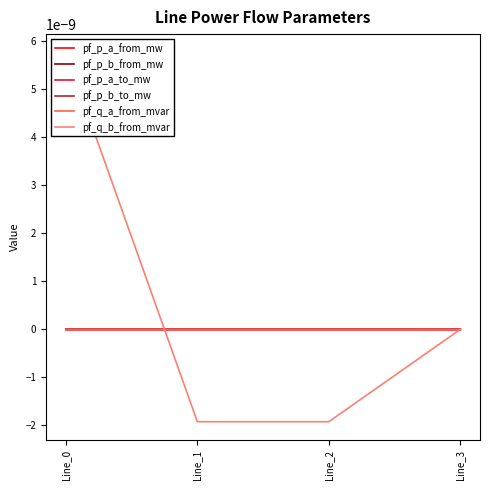

How many categories are shown in the chart?

4